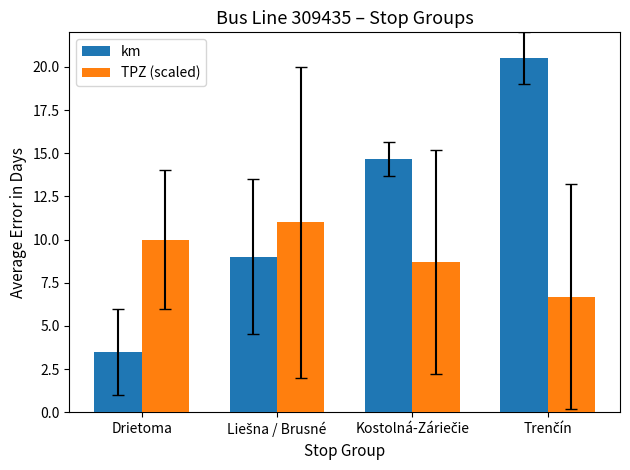

Which series has the widest spread of values?

km